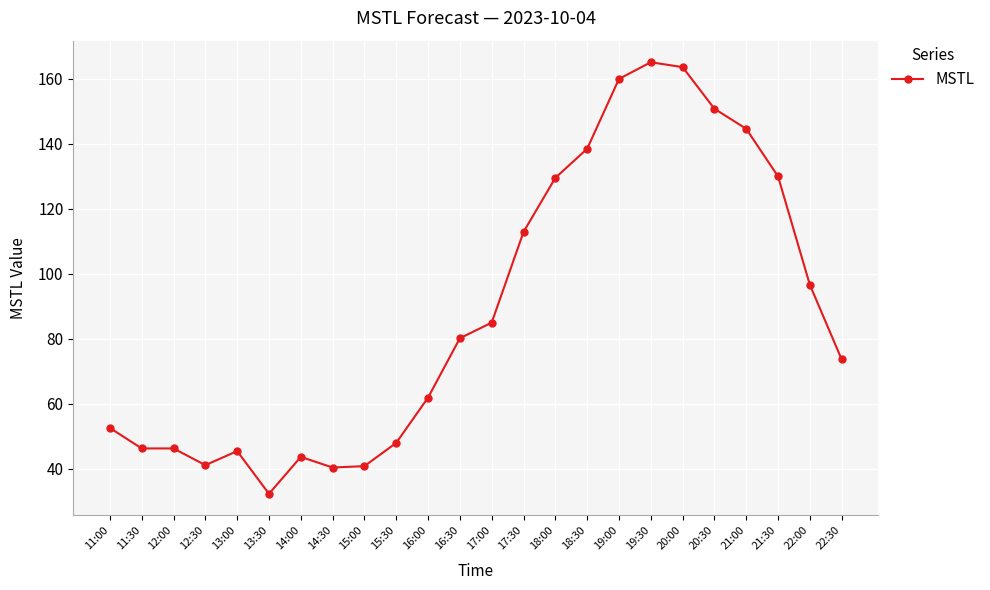

What is the label of the 23rd point from the left?

22:00